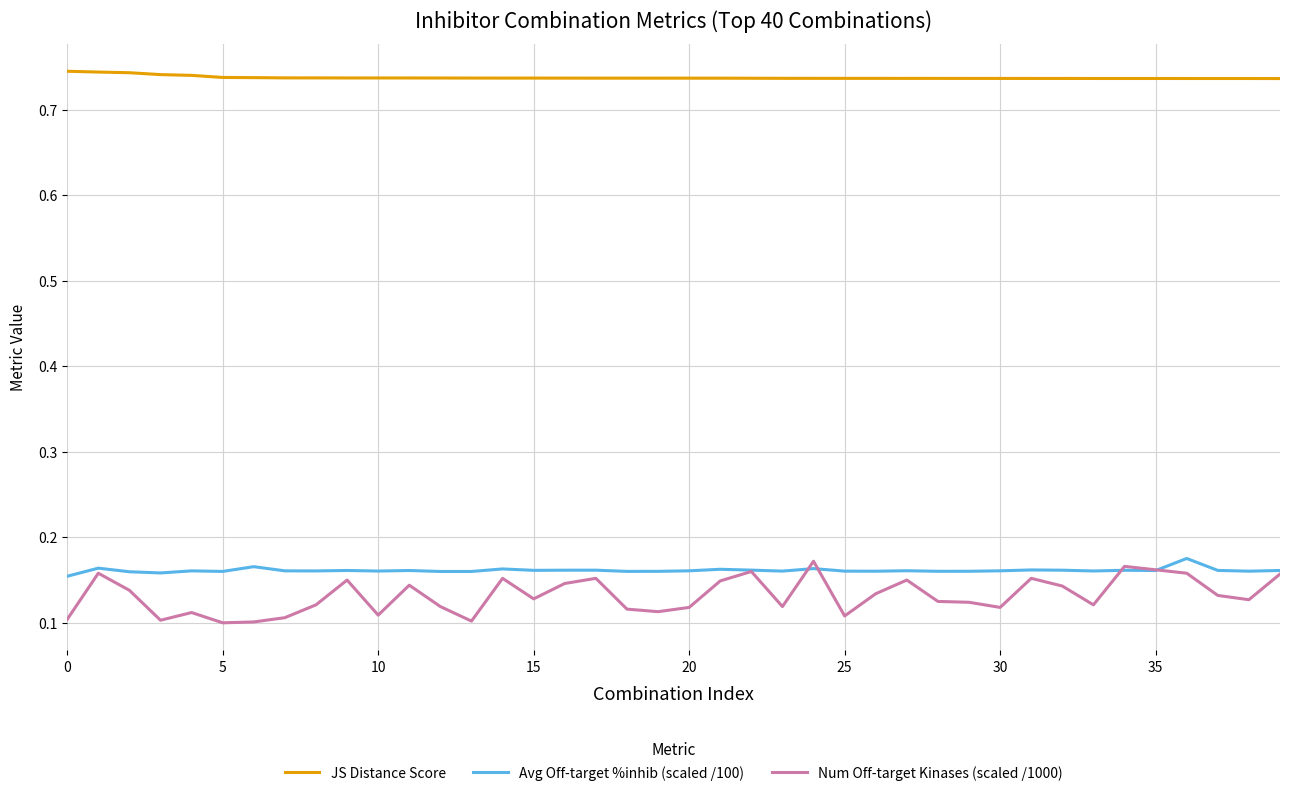

True or false: Num Off-target Kinases (scaled /1000) and JS Distance Score intersect in this chart.

False